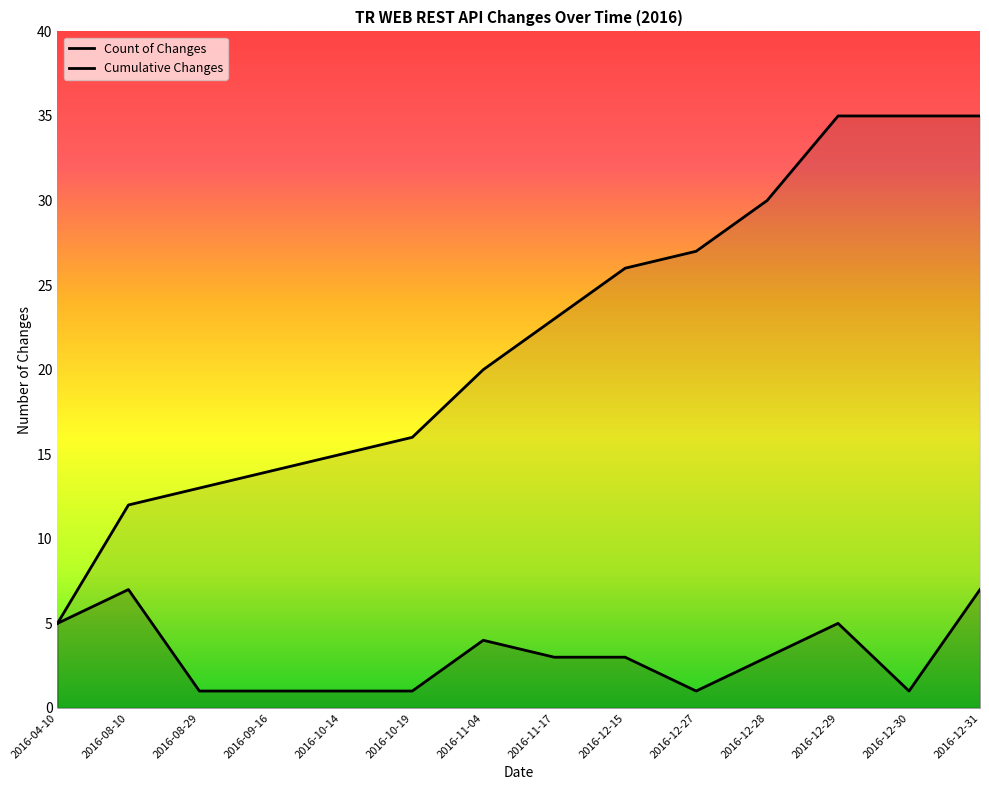

Count the Count of Changes values in the range 1 to 5.

12